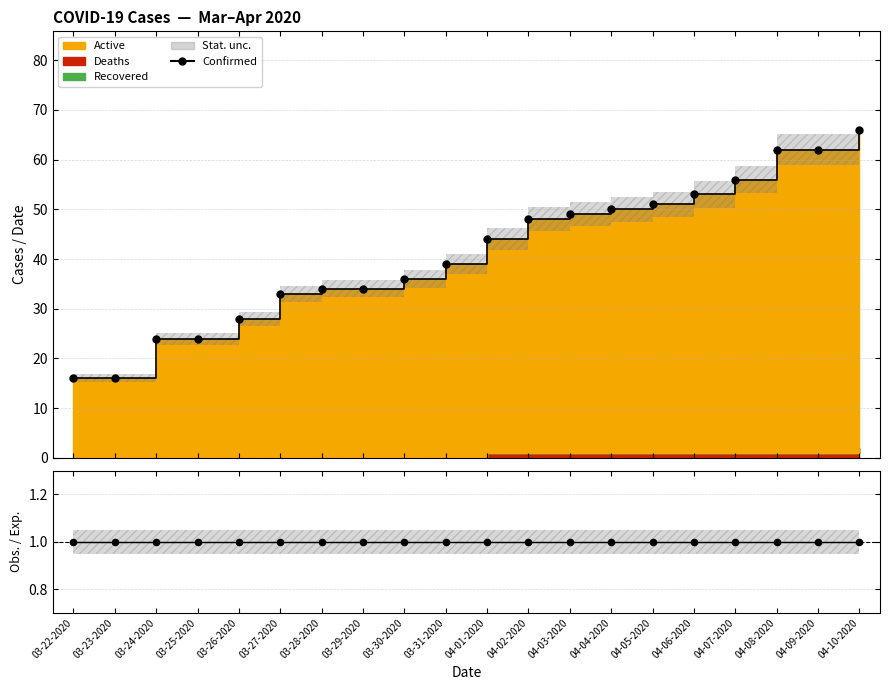

Which series has the largest total across all categories?

Confirmed